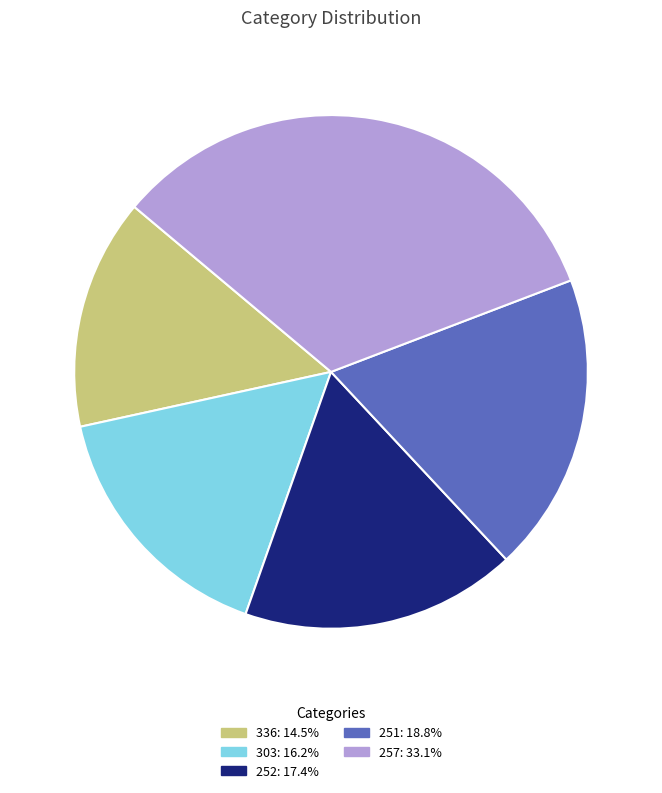

Is there a majority slice in this chart?

No